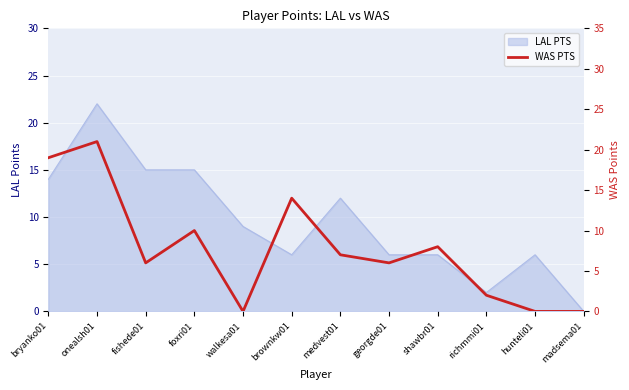

What position from the left is georgde01?

8